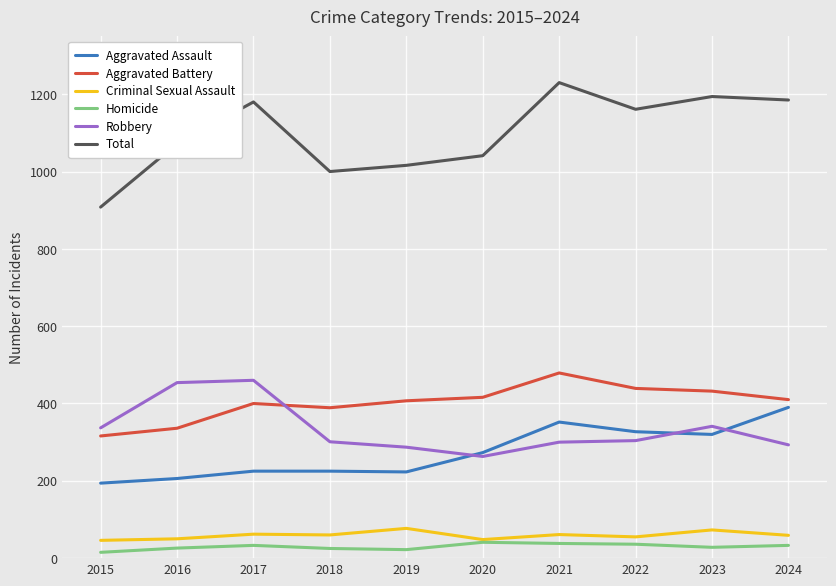

What is the difference between the Criminal Sexual Assault values at 2016 and 2024?

9